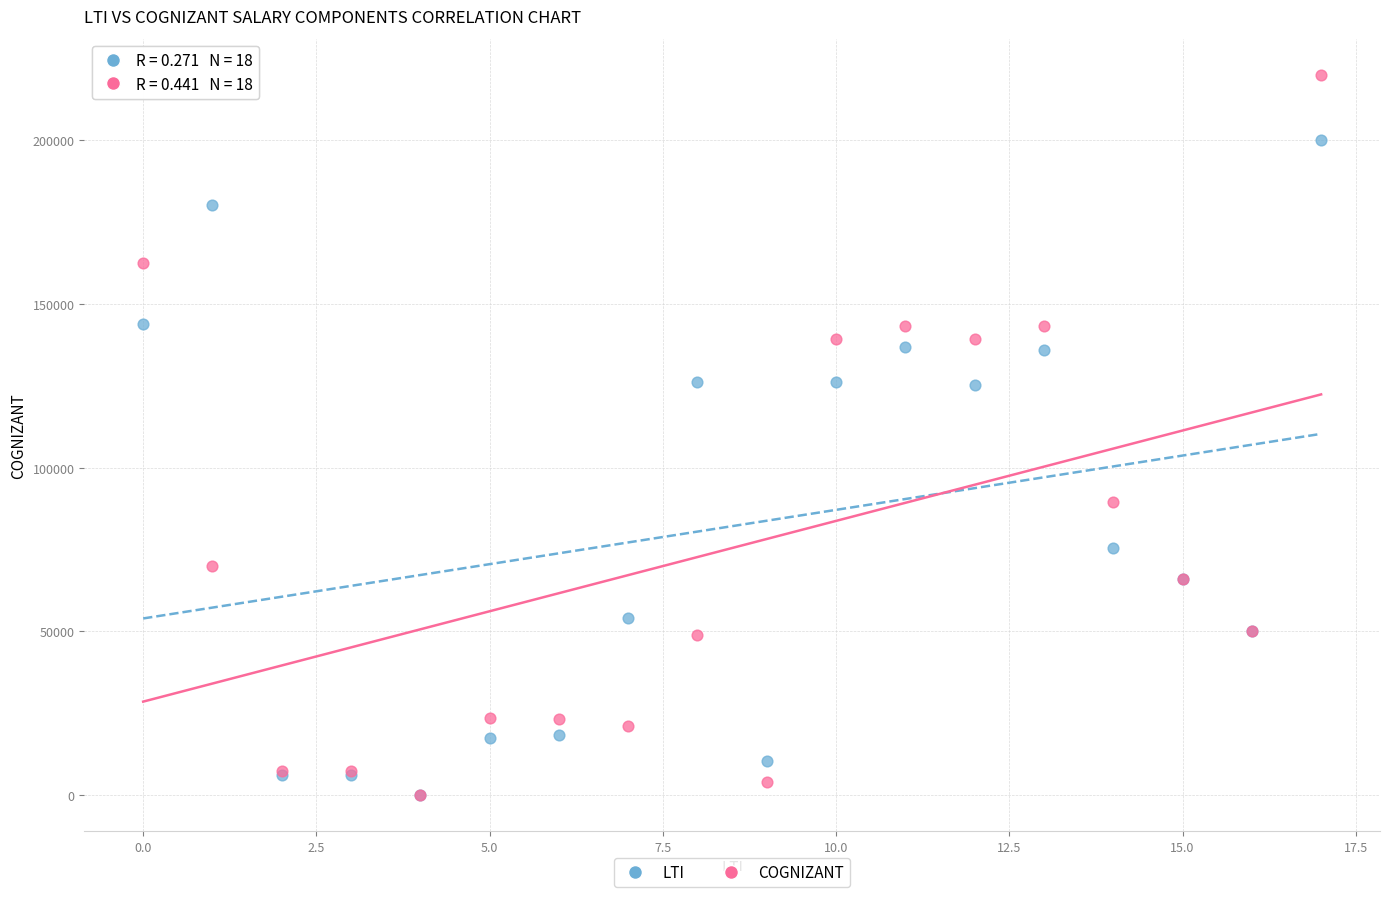

In the LTI series, what Y value is closest to 100000?

75636.0